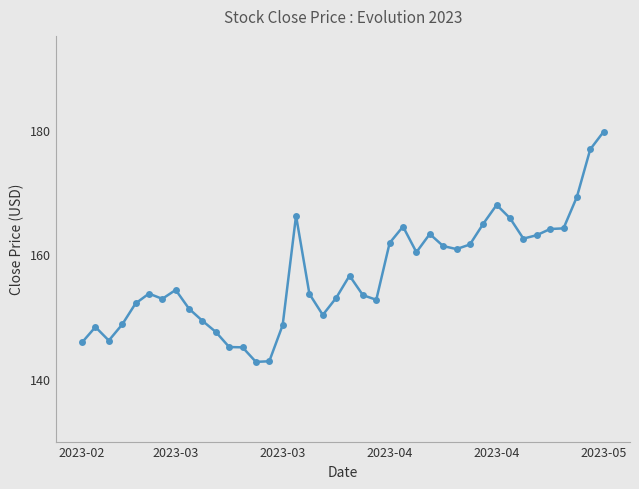

What is the maximum value shown in the chart?

179.7